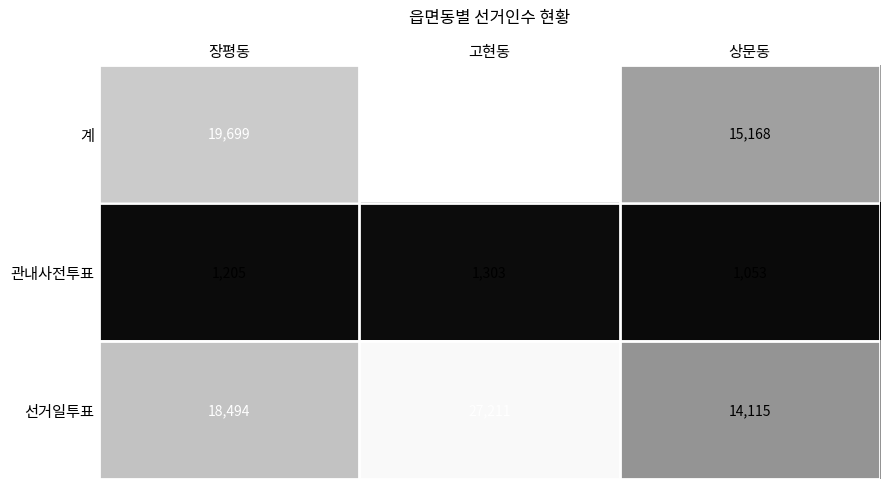

Which series has the largest range (max minus min)?

계